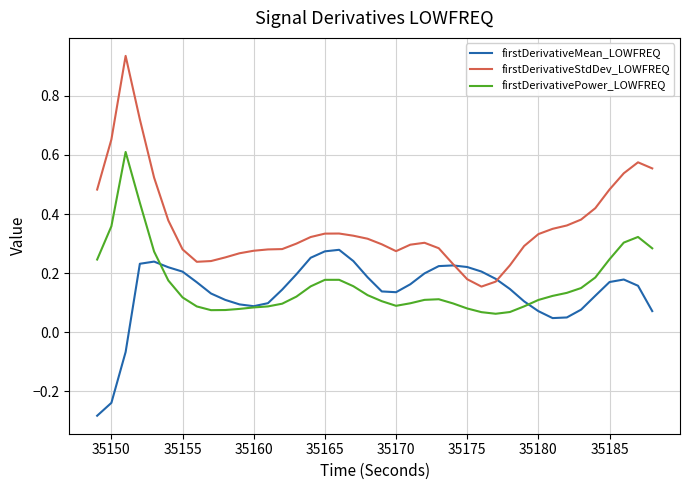

Which series has the largest total across all categories?

firstDerivativeStdDev_LOWFREQ